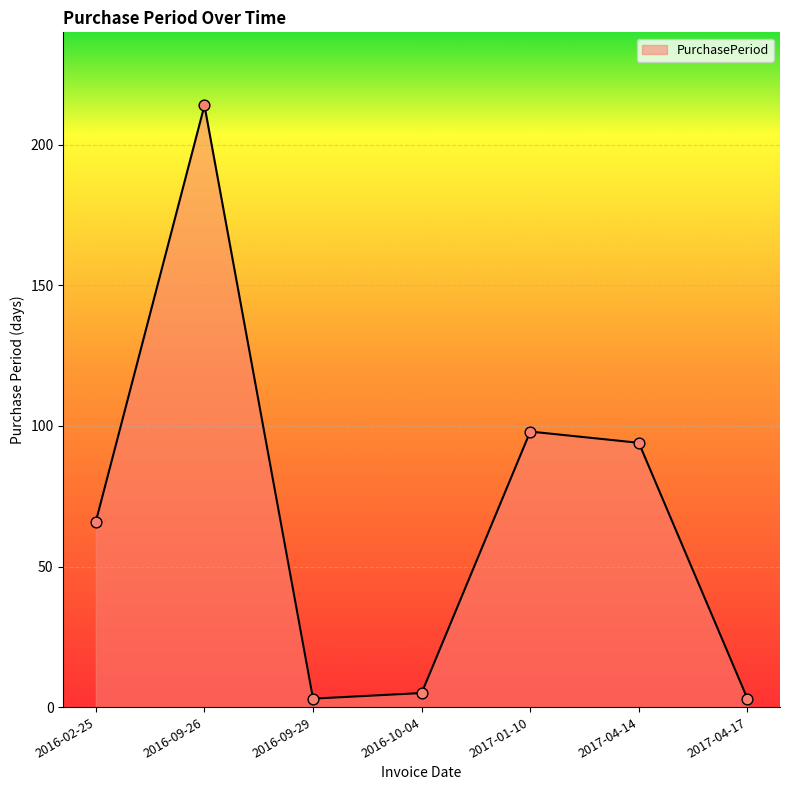

Which has a higher value, 2017-01-10 or 2016-09-26?

2016-09-26